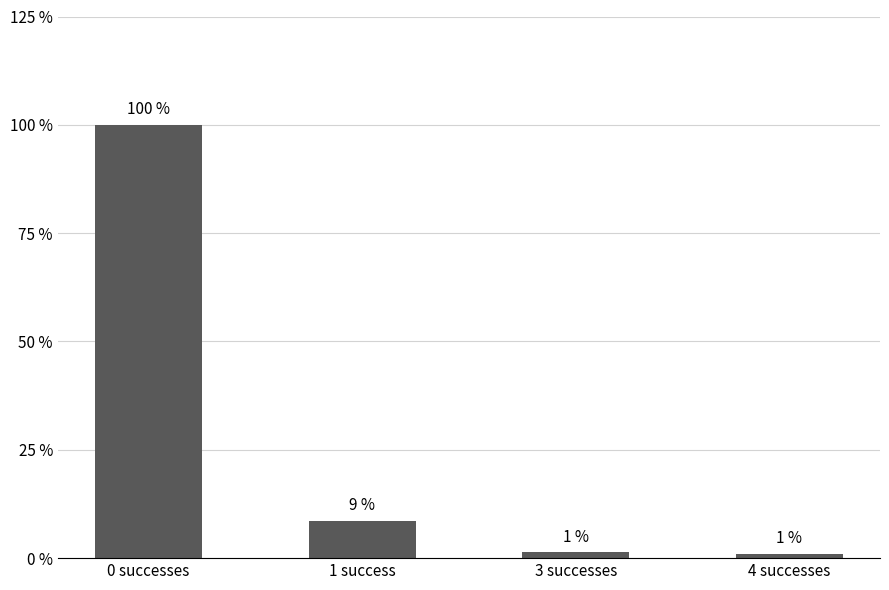

What is the label of the 3rd bar from the left?

3 successes